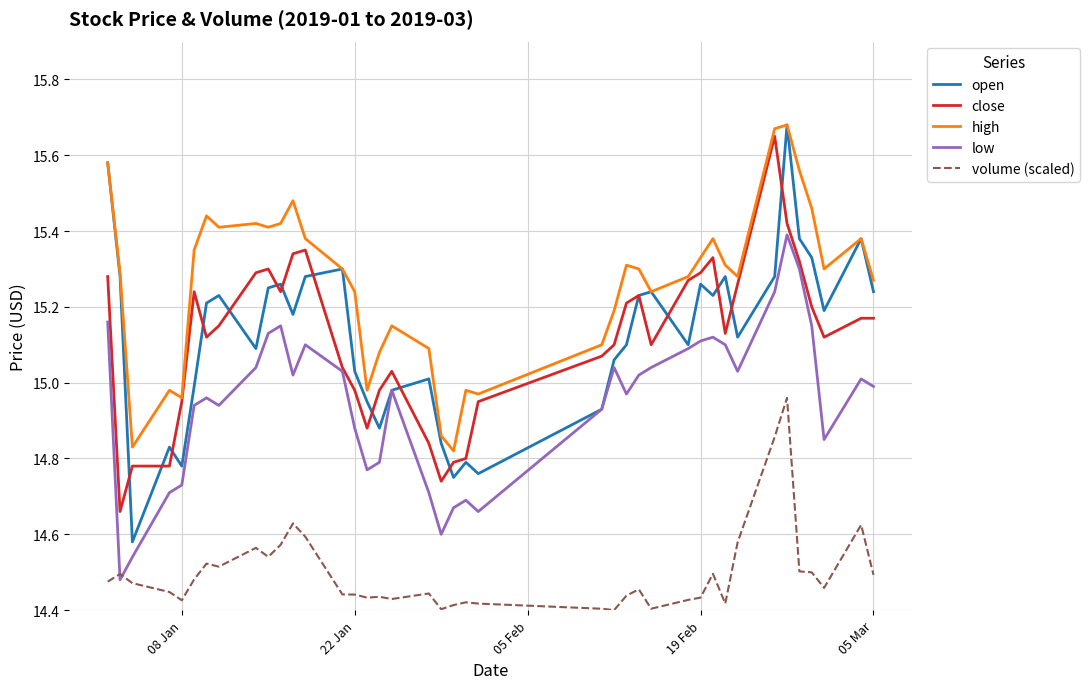

How many distinct data groups are displayed?

5